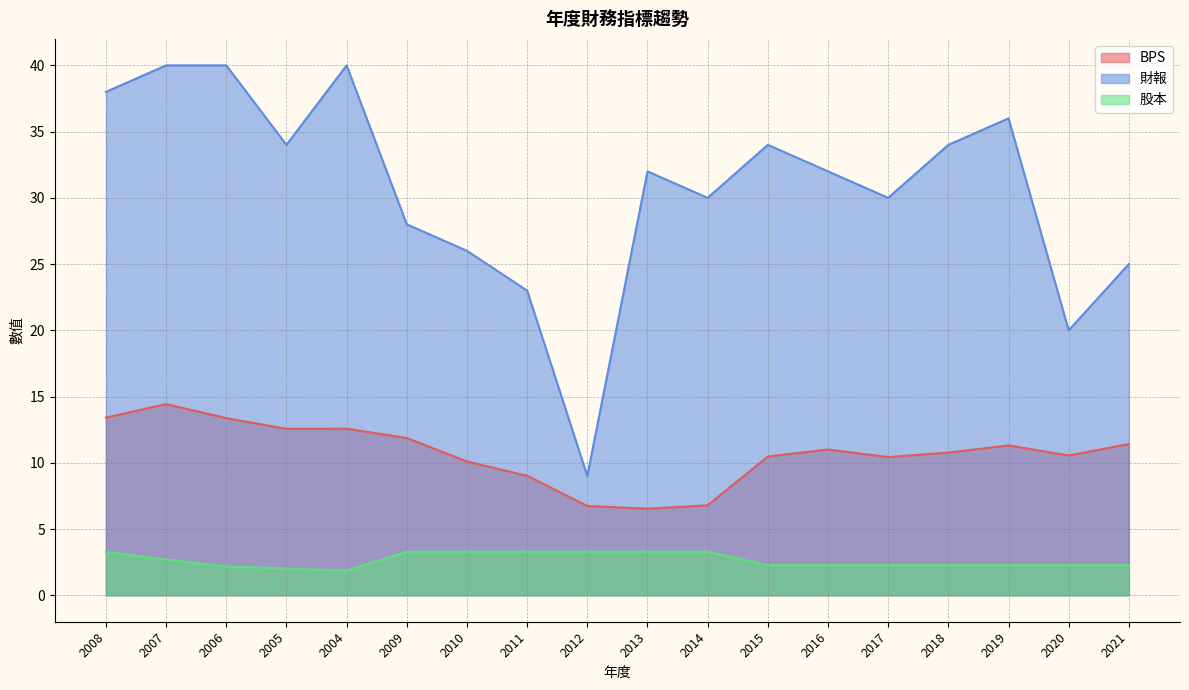

What is the spread (max minus min) of values at 2005?

32.0